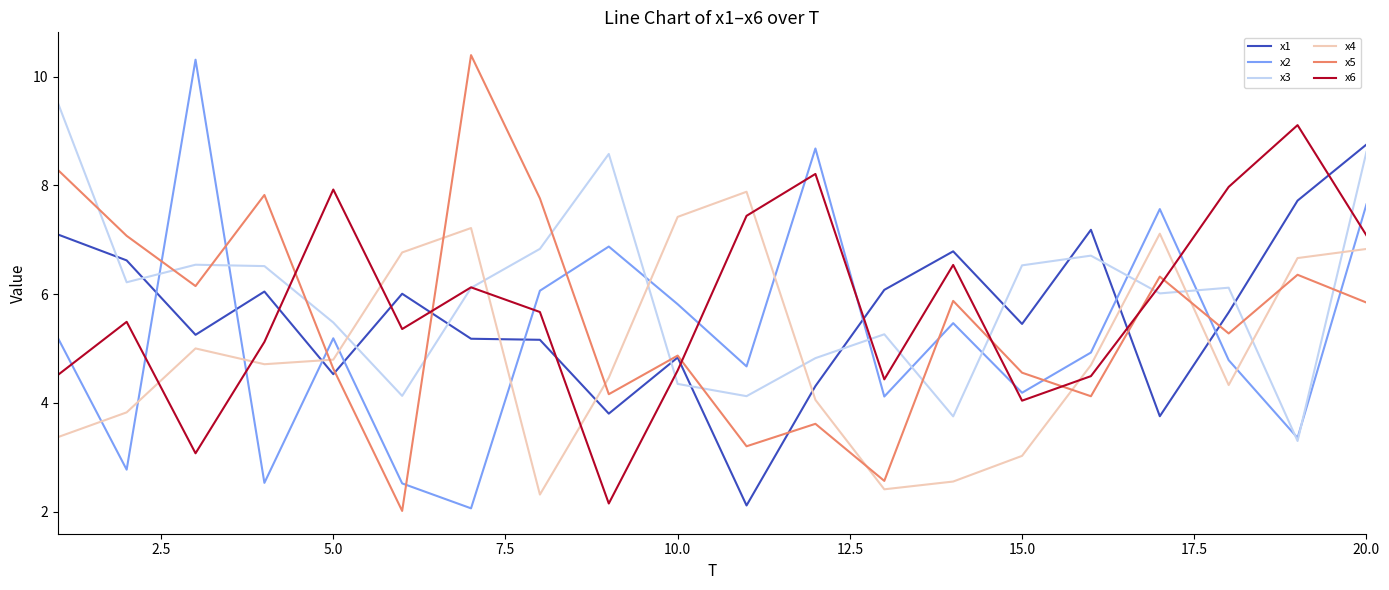

What is the greatest value displayed?

10.4